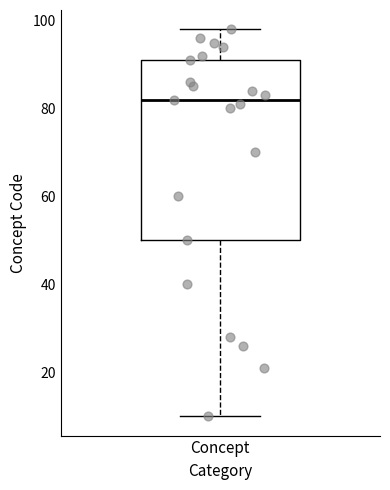

Transcribe this box plot: give where the median line is, the range the box spans, and where the two whiskers end, as read against the y-axis. The values are not printed on the chart, so give them approximately, as read against the axis.

median 82, box 50 to 92, whiskers 10 to 98